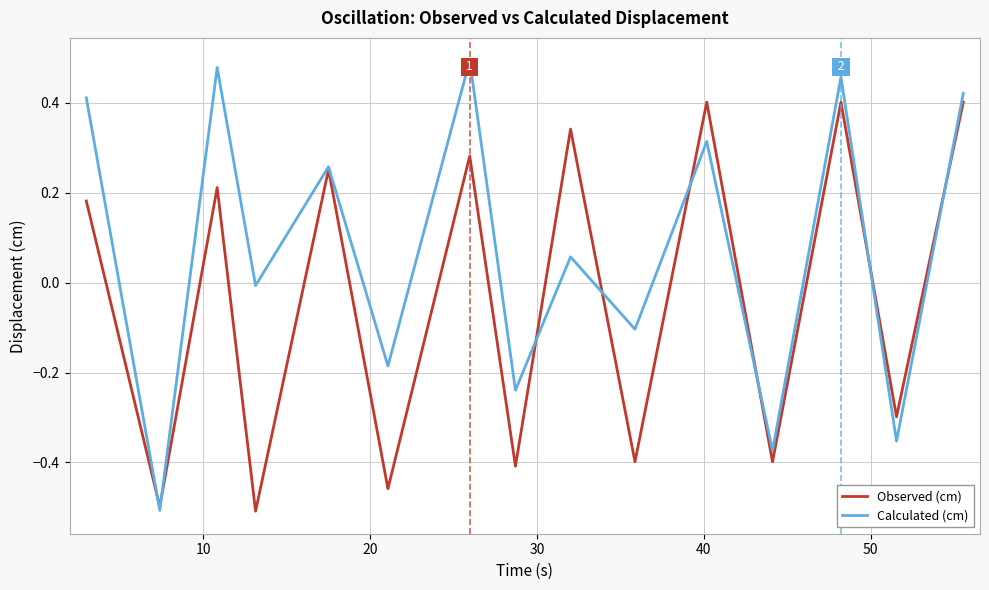

Rank the series by their maximum value, from lowest to highest.

Observed (cm), Calculated (cm)